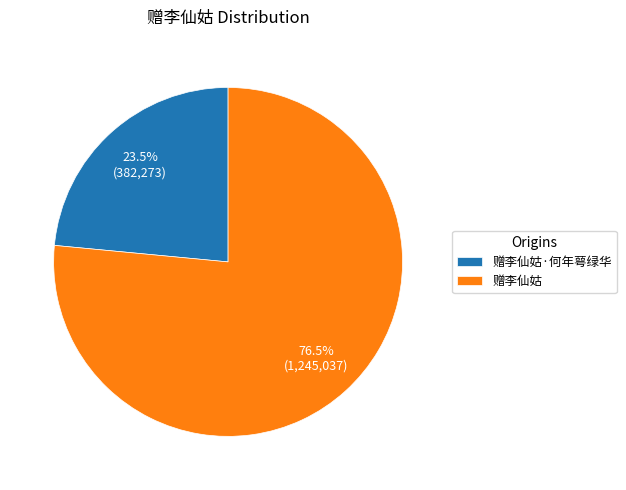

What percentage is NOT represented by 赠李仙姑?

23.5%